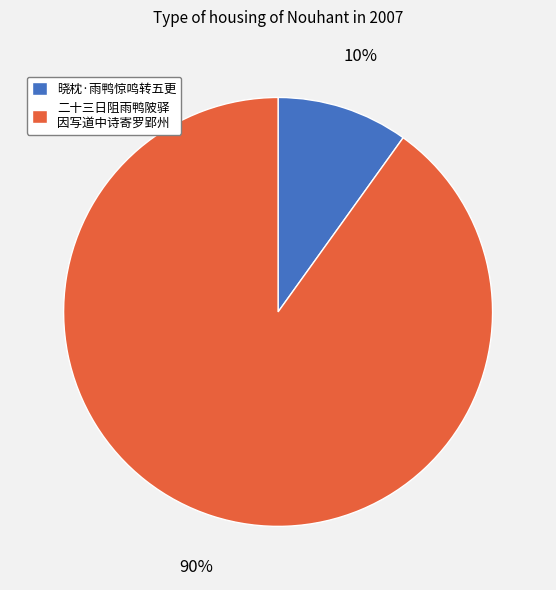

True or false: 晓枕·雨鸭惊鸣转五更 accounts for 10% of the total.

True